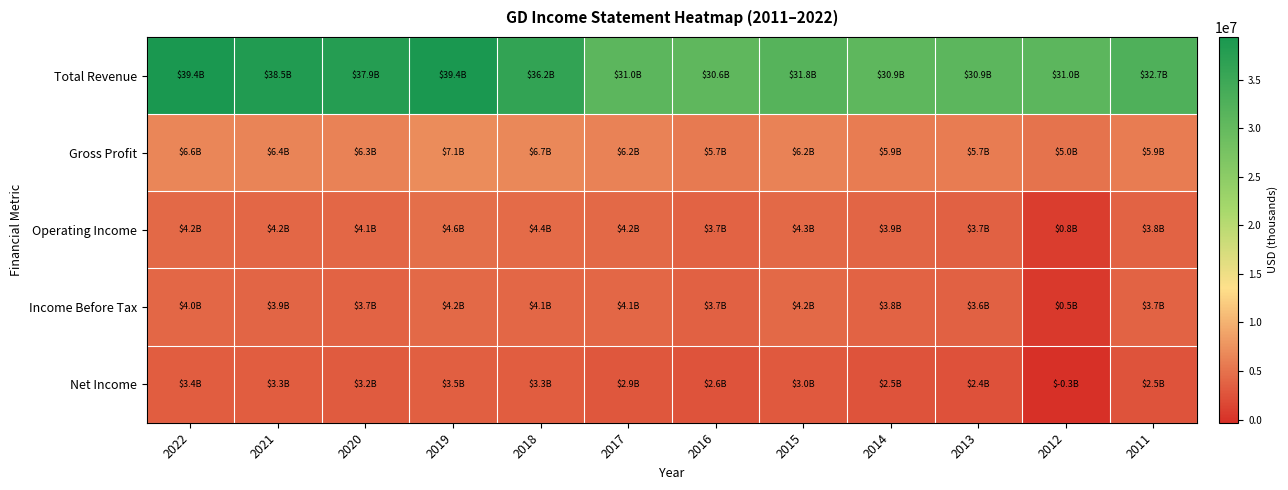

Which category has the highest value across all series?

2022